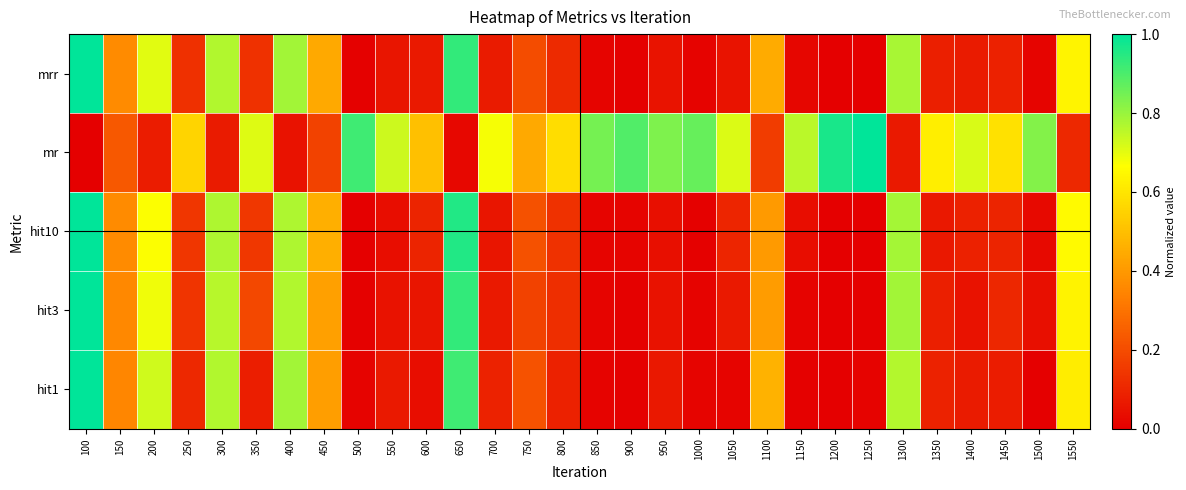

Reading right to left, list all the values displayed in this chart.

mrr: 1550=0.6	1500=0.0	1450=0.1	1400=0.1	1350=0.1	1300=0.8	1250=0.0	1200=0.0	1150=0.0	1100=0.4	1050=0.1	1000=0.0	950=0.1	900=0.0	850=0.0	800=0.1	750=0.2	700=0.1	650=0.9	600=0.1	550=0.1	500=0.0	450=0.4	400=0.8	350=0.1	300=0.8	250=0.1	200=0.7	150=0.4	100=1.0
mr: 1550=0.1	1500=0.8	1450=0.6	1400=0.7	1350=0.6	1300=0.1	1250=1.0	1200=1.0	1150=0.8	1100=0.2	1050=0.7	1000=0.9	950=0.8	900=0.9	850=0.8	800=0.6	750=0.4	700=0.7	650=0.0	600=0.5	550=0.7	500=0.9	450=0.2	400=0.0	350=0.7	300=0.1	250=0.6	200=0.1	150=0.2	100=0.0
hit10: 1550=0.7	1500=0.0	1450=0.1	1400=0.1	1350=0.1	1300=0.8	1250=0.0	1200=0.0	1150=0.0	1100=0.4	1050=0.1	1000=0.0	950=0.0	900=0.0	850=0.0	800=0.1	750=0.2	700=0.1	650=1.0	600=0.1	550=0.0	500=0.0	450=0.5	400=0.8	350=0.1	300=0.8	250=0.1	200=0.7	150=0.4	100=1.0
hit3: 1550=0.6	1500=0.0	1450=0.1	1400=0.1	1350=0.1	1300=0.8	1250=0.0	1200=0.0	1150=0.0	1100=0.4	1050=0.1	1000=0.0	950=0.0	900=0.0	850=0.0	800=0.1	750=0.2	700=0.1	650=0.9	600=0.1	550=0.1	500=0.0	450=0.4	400=0.8	350=0.2	300=0.8	250=0.1	200=0.7	150=0.4	100=1.0
hit1: 1550=0.6	1500=0.0	1450=0.1	1400=0.1	1350=0.1	1300=0.8	1250=0.0	1200=0.0	1150=0.0	1100=0.5	1050=0.0	1000=0.0	950=0.1	900=0.0	850=0.0	800=0.1	750=0.2	700=0.1	650=0.9	600=0.0	550=0.1	500=0.0	450=0.4	400=0.8	350=0.1	300=0.8	250=0.1	200=0.7	150=0.4	100=1.0